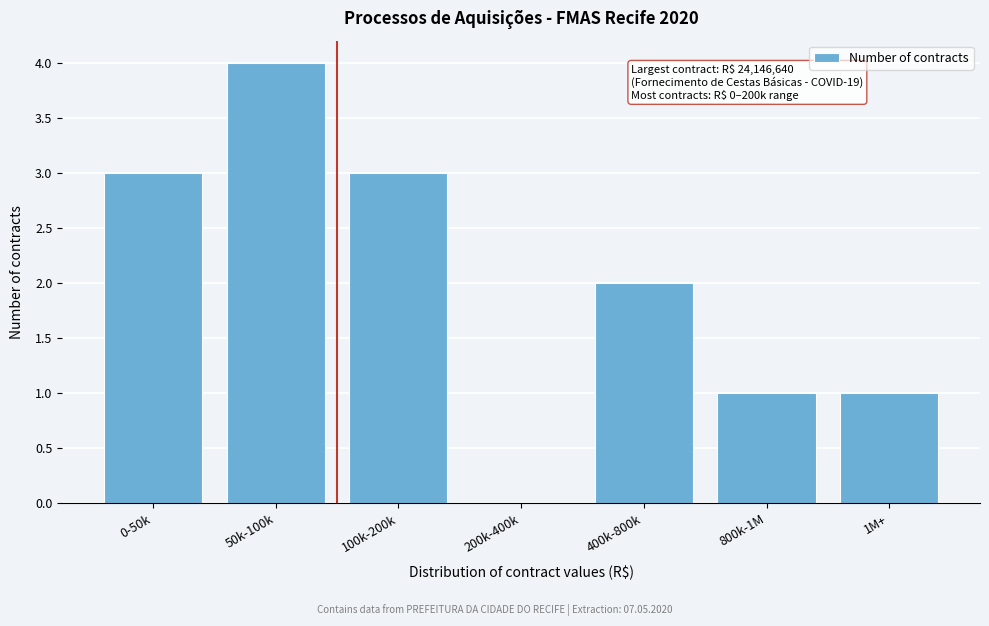

Reading right to left, what are all the values shown in this chart?

1M+=1	800k-1M=1	400k-800k=2	200k-400k=0	100k-200k=3	50k-100k=4	0-50k=3